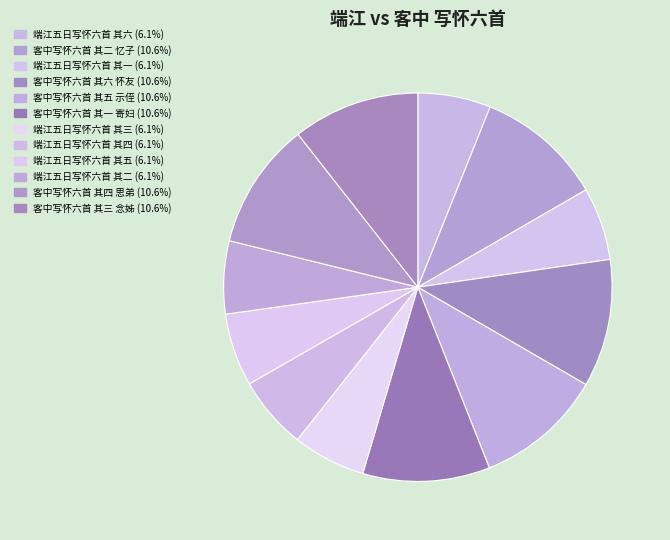

Does any single category account for the majority?

No